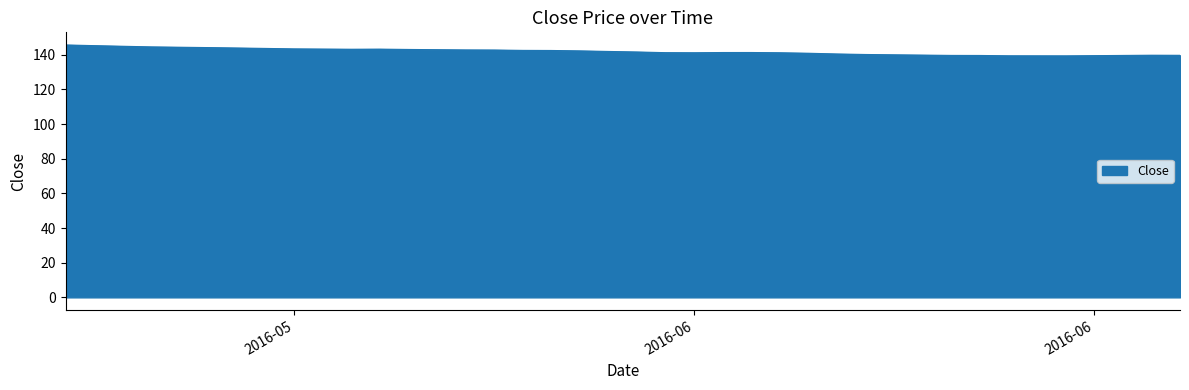

What is the smallest value displayed?

139.3